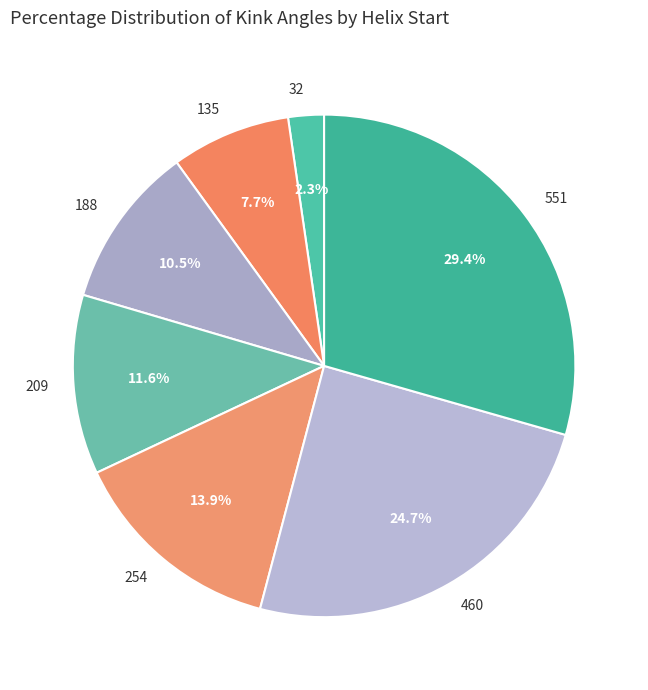

How many segments does this pie chart have?

7